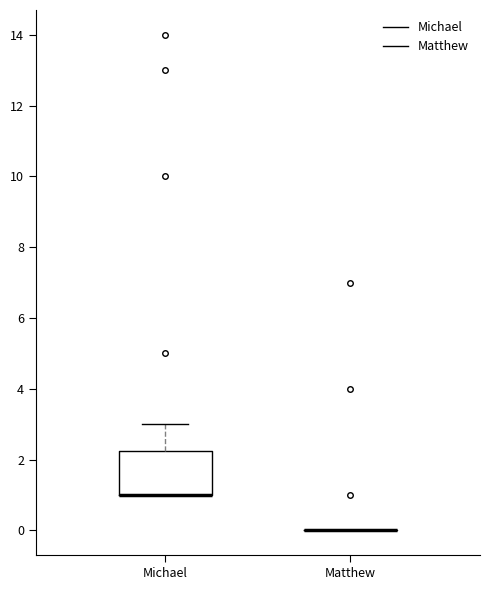

Reading left to right, transcribe this box plot: for each box, give where its median line is, the range the box spans, and where its two whiskers end, as read against the y-axis. The values are not printed on the chart, so give them approximately, as read against the axis.

Michael: median 1.0 (drawn on the box's lower edge), box 1.0 to 2.2, whiskers 1.0 to 3.0
Matthew: box collapsed to a line at 0.0, whiskers 0.0 to 0.0